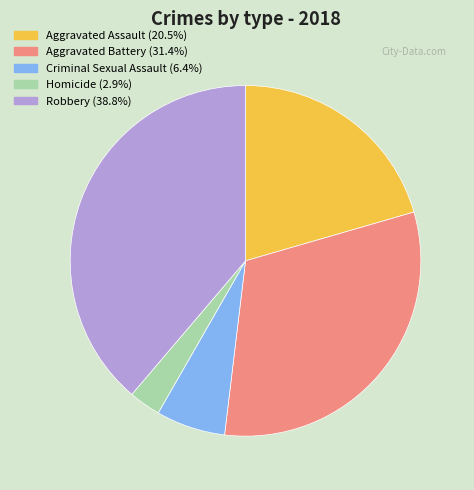

Does Aggravated Assault account for over 50% of the chart?

No